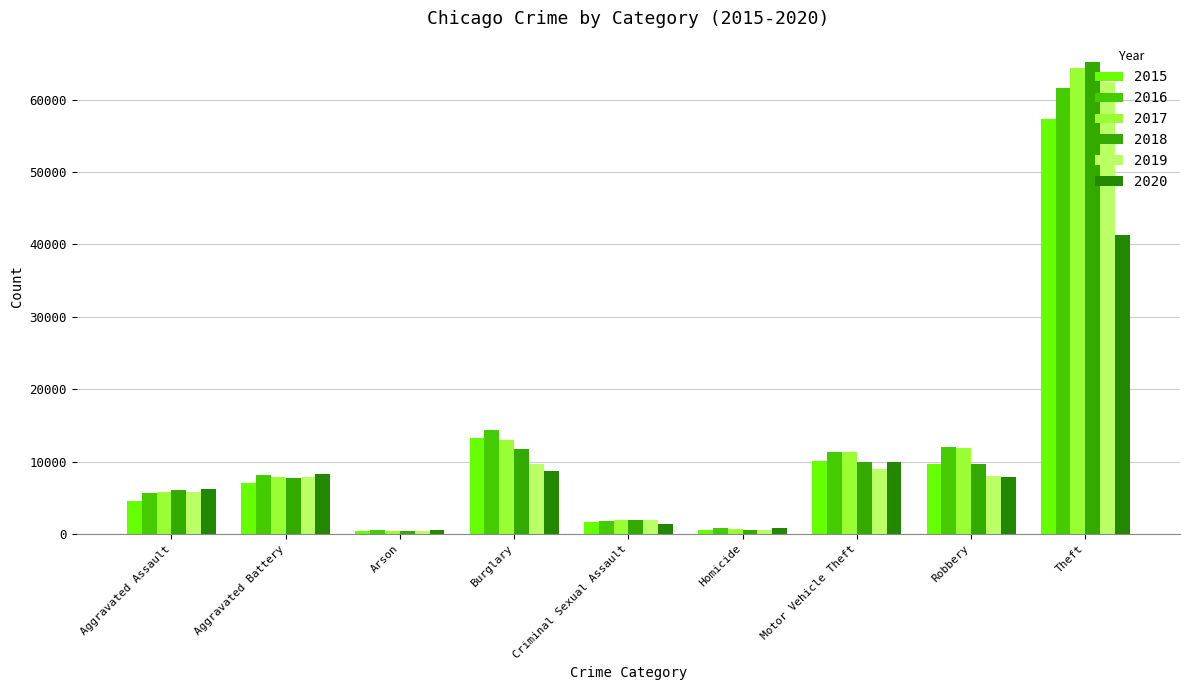

What is the difference between the maximum and second lowest values in the 2017 series?

63708